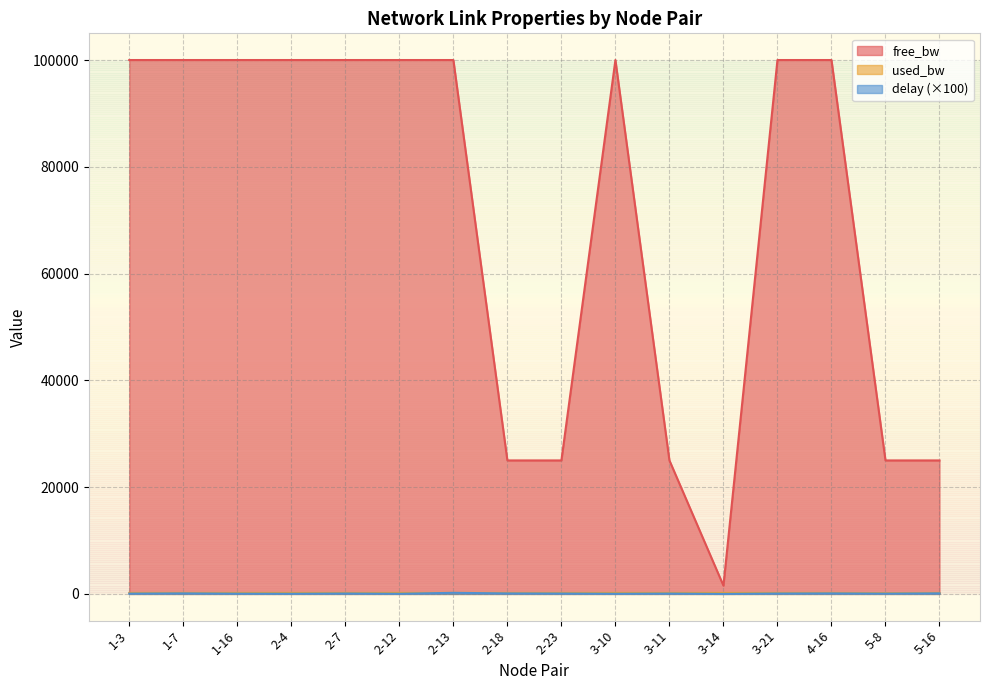

True or false: free_bw and used_bw intersect in this chart.

False